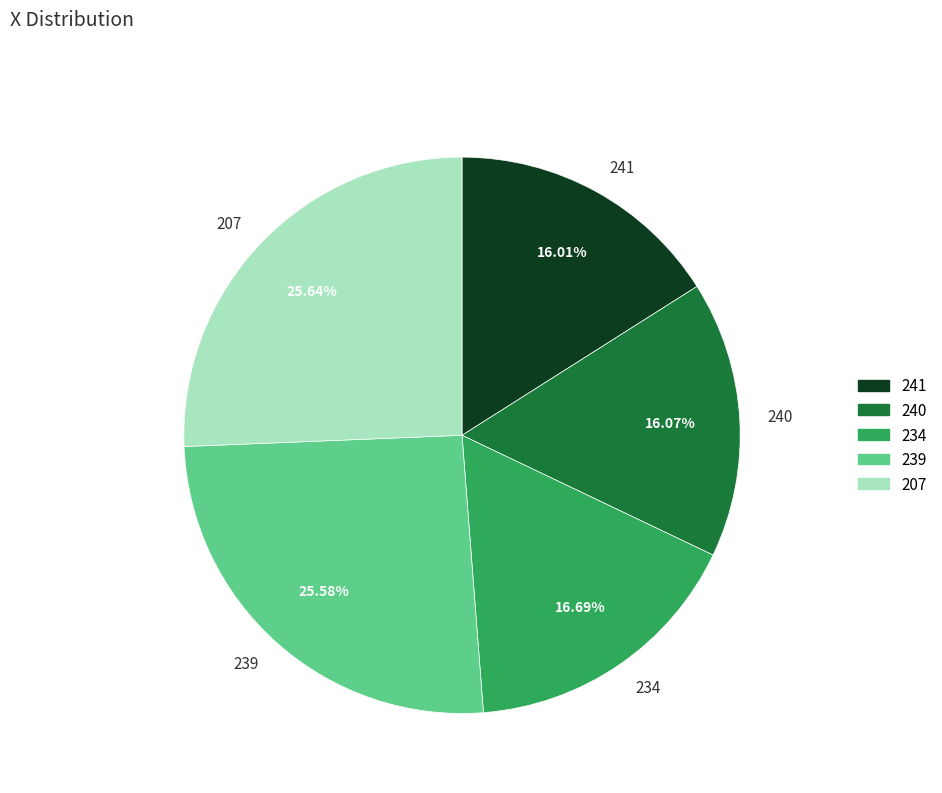

What percentage is NOT represented by 207?

74.4%